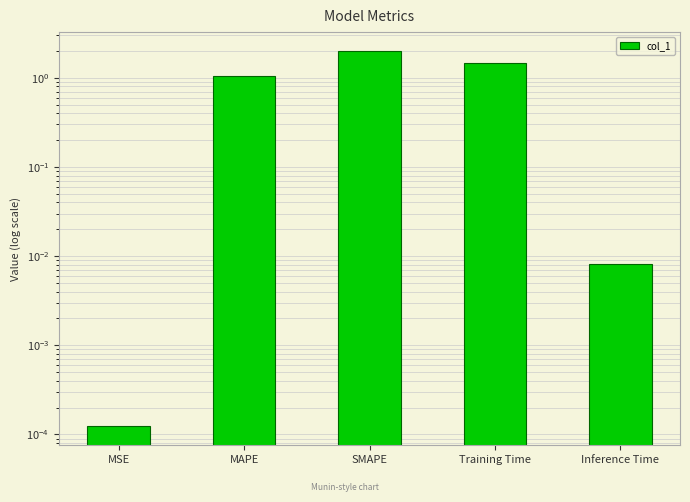

What is the value of the 4th bar from the left?

1.4